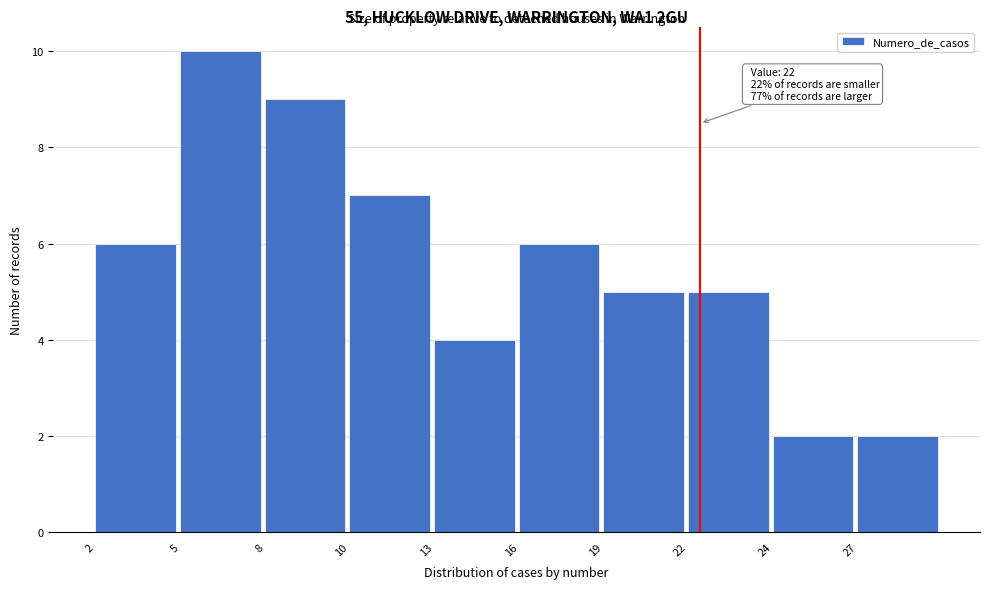

Reading left to right, transcribe all the data shown in this chart.

6	10	9	7	4	6	5	5	2	2